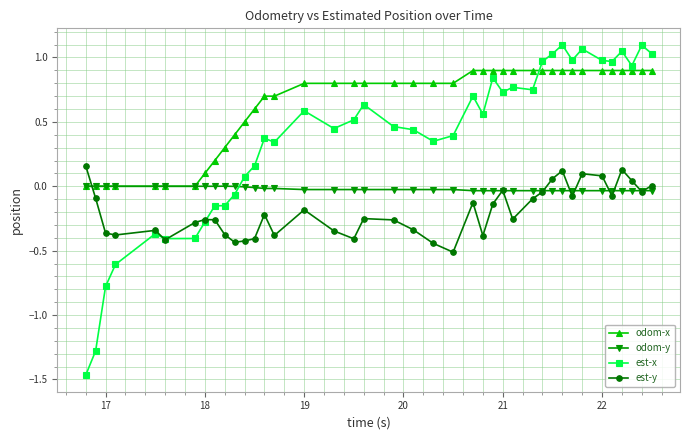

Which series has the largest total across all categories?

odom-x